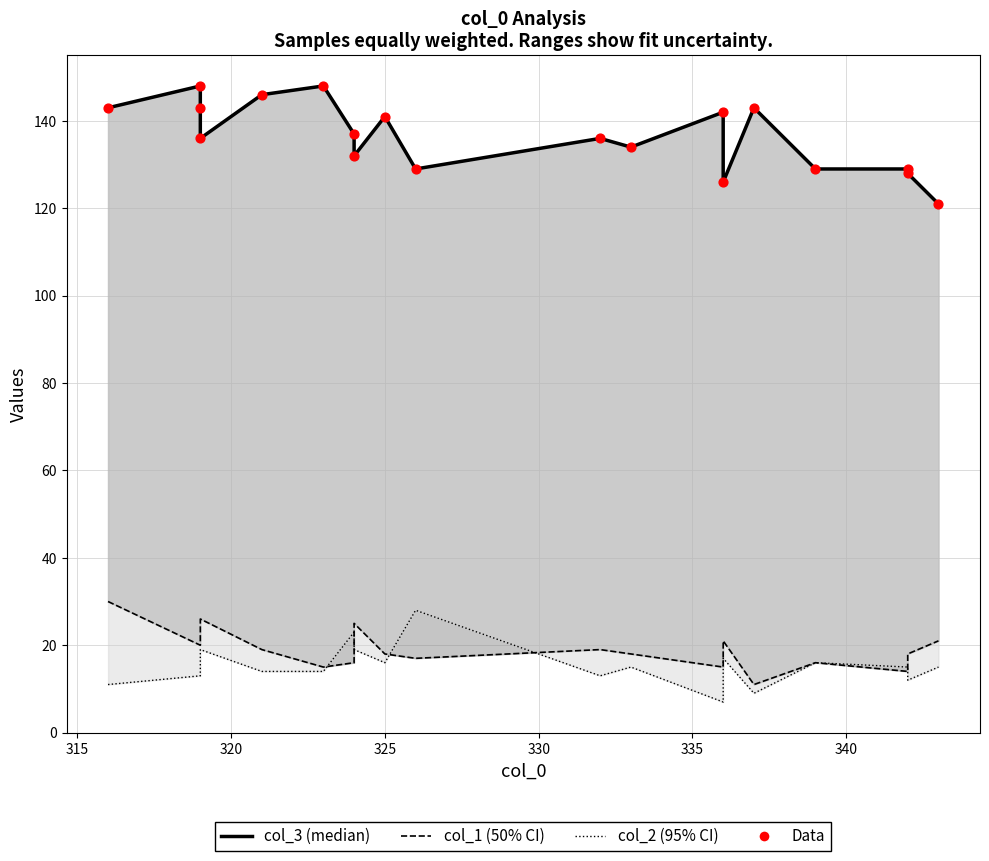

What is the total value across all series at 325?

317